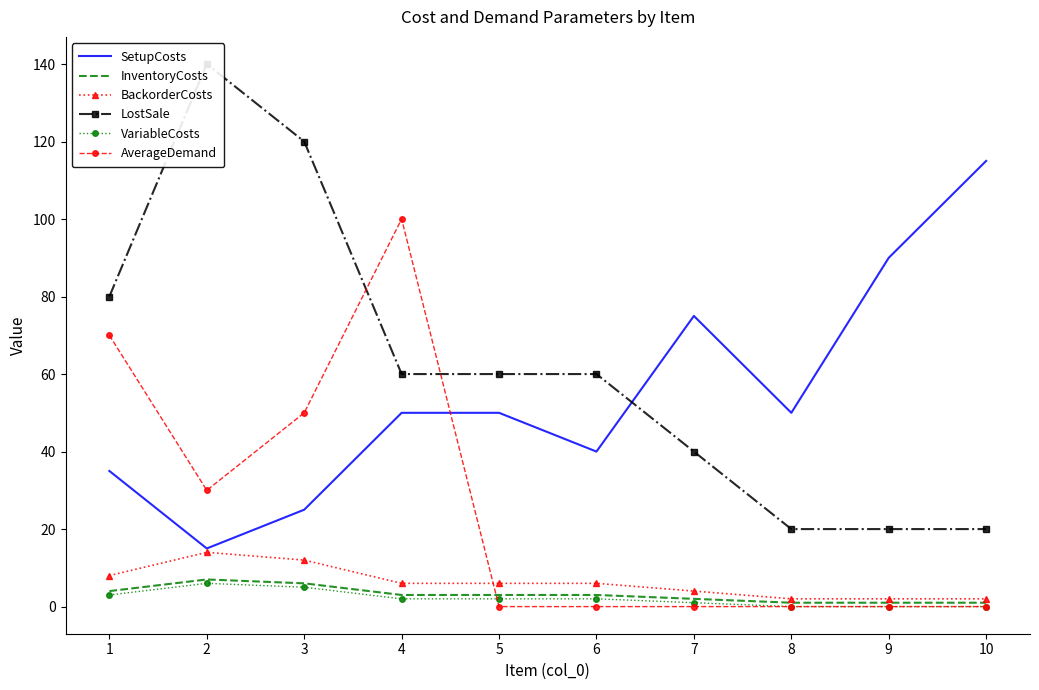

What are all the series names shown in the legend?

SetupCosts, InventoryCosts, BackorderCosts, LostSale, VariableCosts, AverageDemand